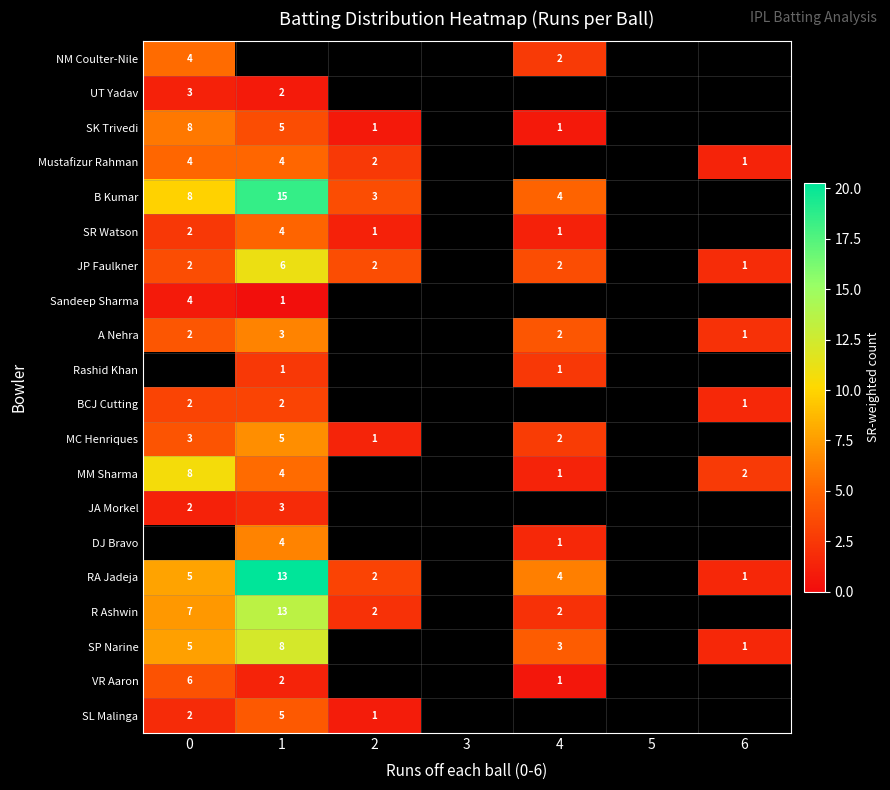

True or false: SR Watson has a value of 1.2 at 4.

True